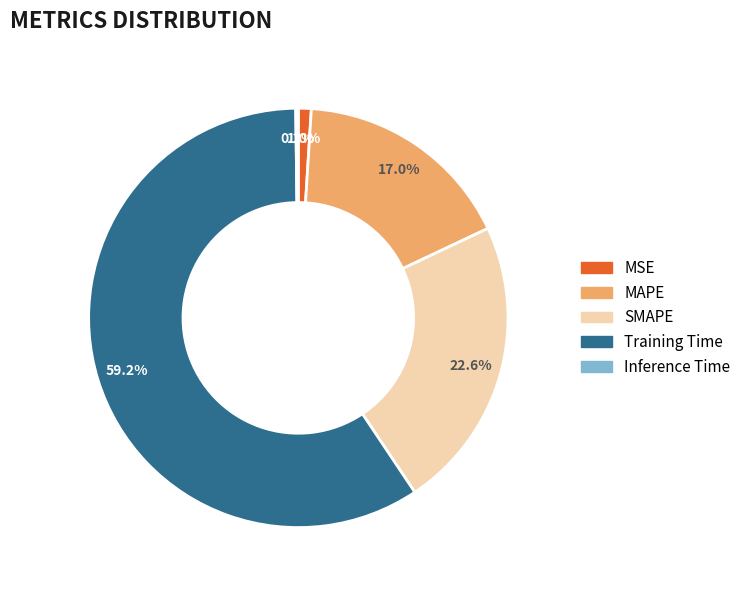

What percentage do SMAPE and MAPE together represent?

39.6%